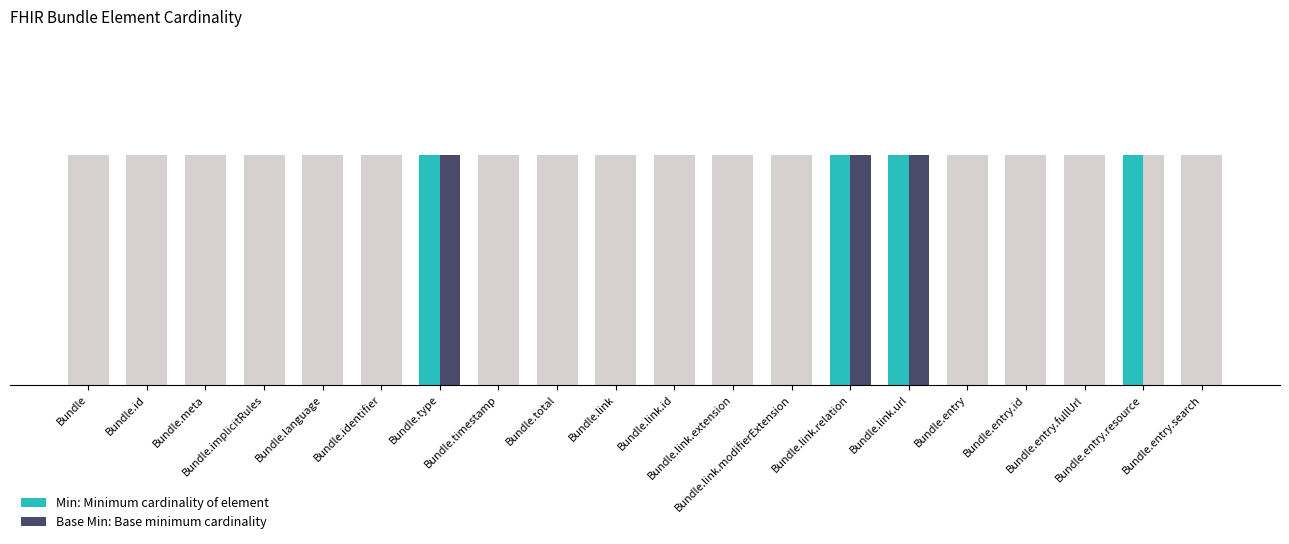

List the labels in order of Min value, smallest first.

Bundle, Bundle.id, Bundle.meta, Bundle.implicitRules, Bundle.language, Bundle.identifier, Bundle.timestamp, Bundle.total, Bundle.link, Bundle.link.id, Bundle.link.extension, Bundle.link.modifierExtension, Bundle.entry, Bundle.entry.id, Bundle.entry.fullUrl, Bundle.entry.search, Bundle.type, Bundle.link.relation, Bundle.link.url, Bundle.entry.resource